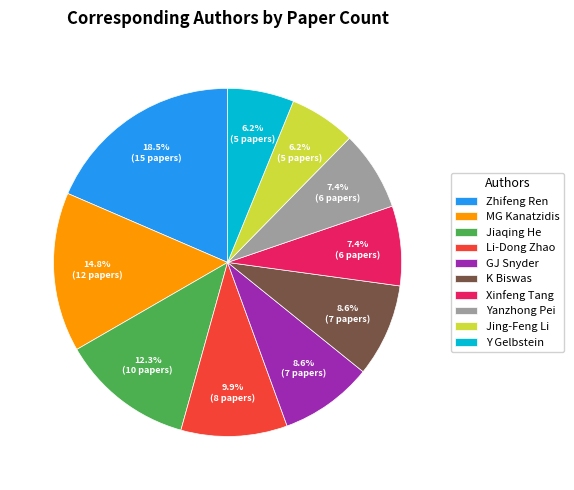

Approximately how many times larger is the value at Jing-Feng Li compared to Jiaqing He?

0.5